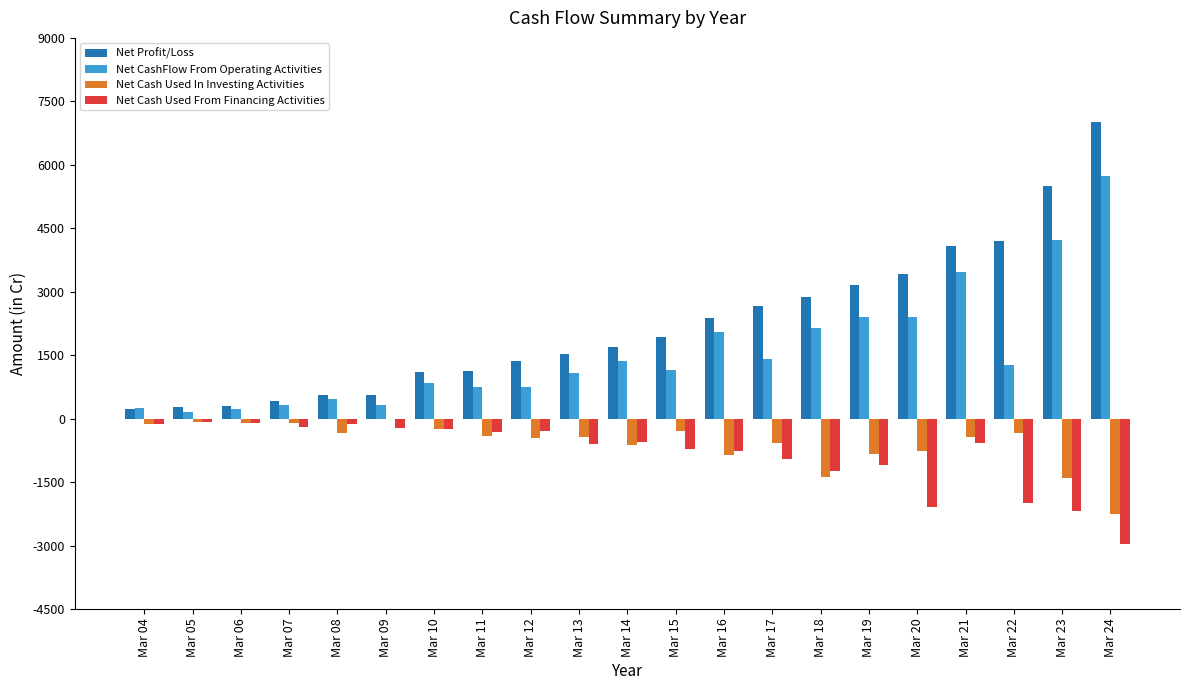

Between Mar 15 and Mar 19, which series saw the biggest shift?

Net CashFlow From Operating Activities